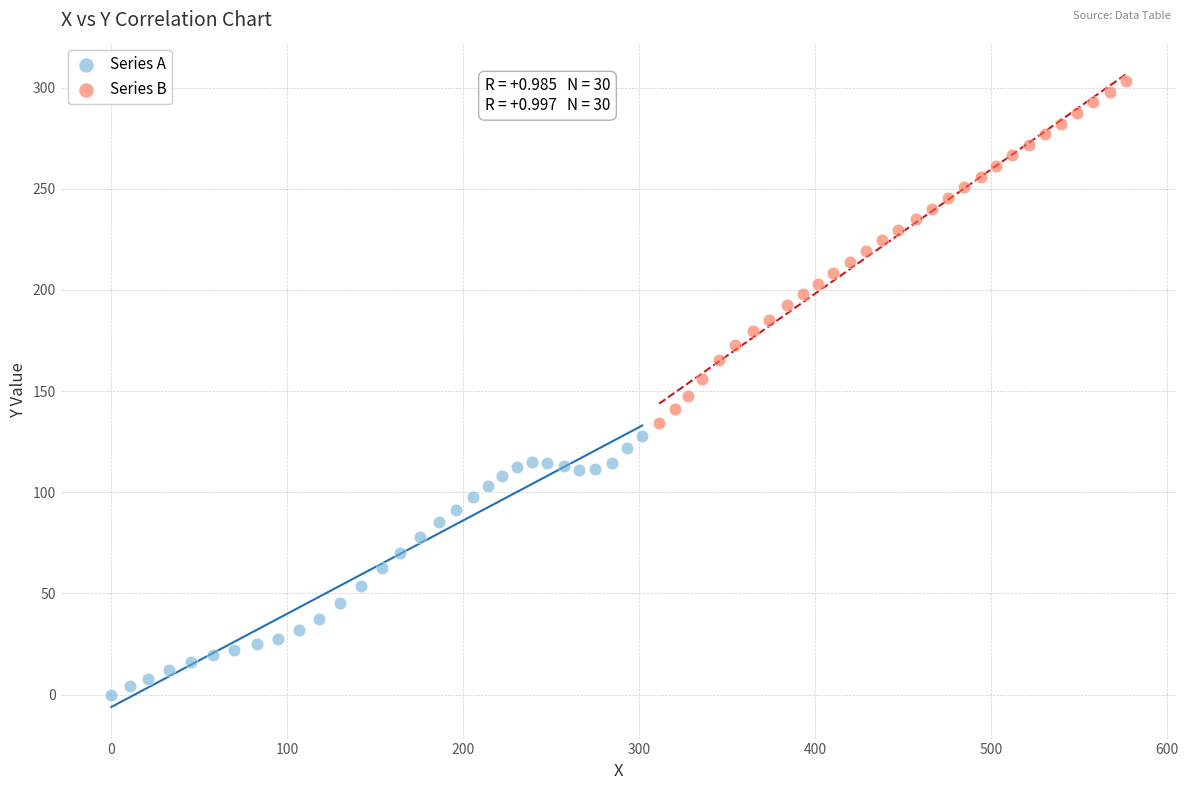

Which series reaches the maximum Y coordinate?

Series B